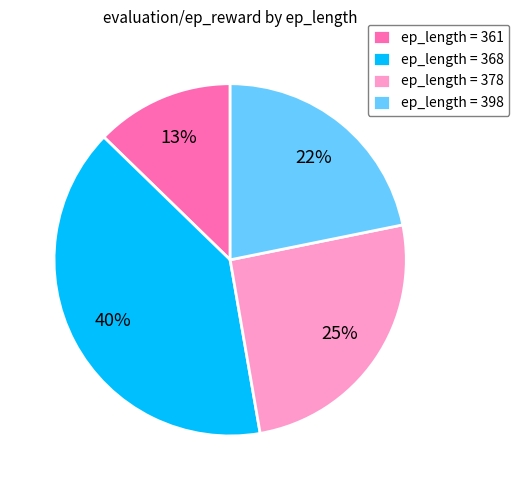

Is it true that ep_length = 398 is 22% of the pie?

True